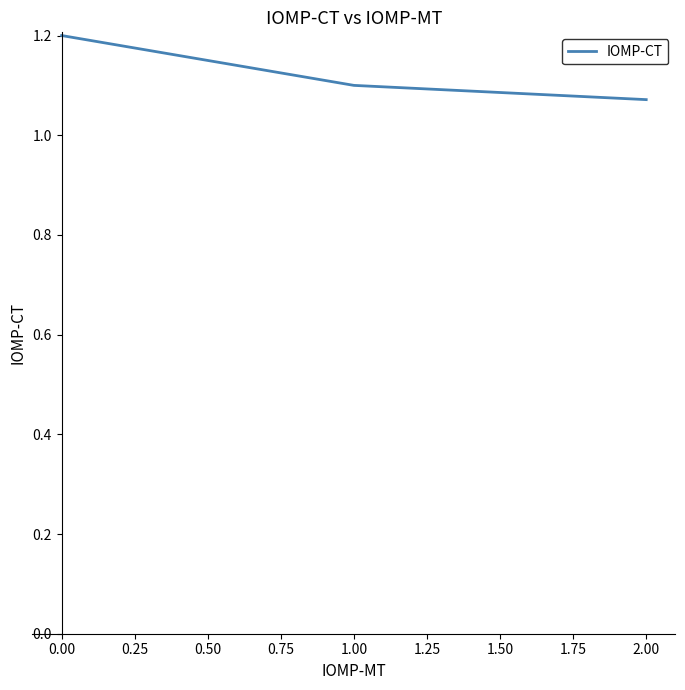

What is the maximum value shown in the chart?

1.2